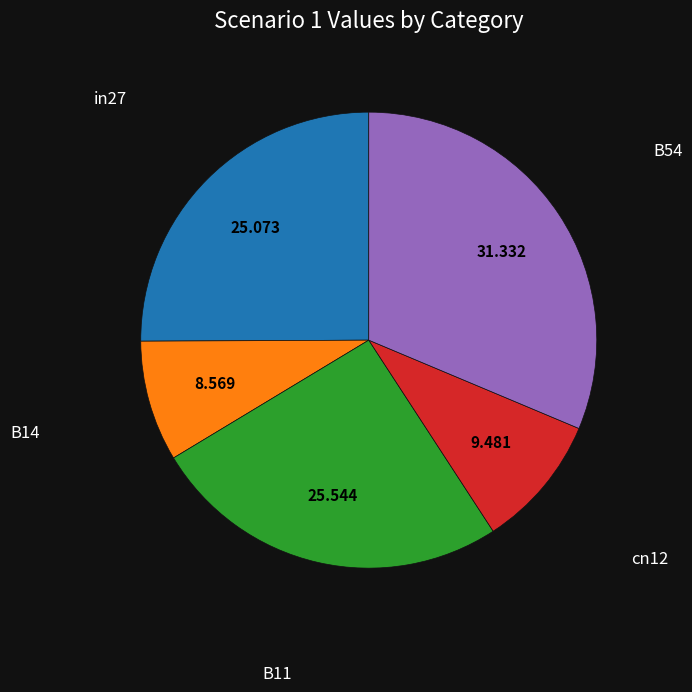

Which category has the smallest portion of the pie?

B14